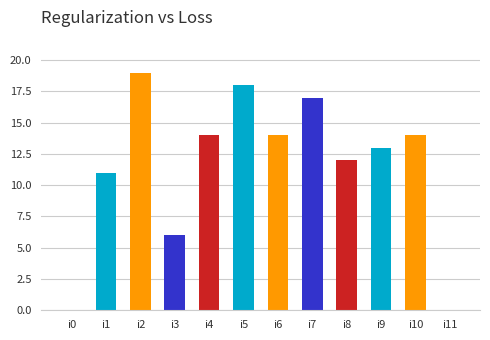

What is the ratio of the value at i7 to the value at i5?

0.9